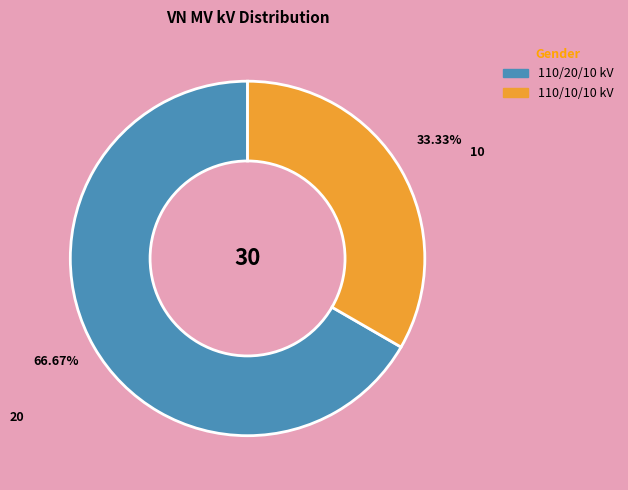

Is there a majority slice in this chart?

Yes